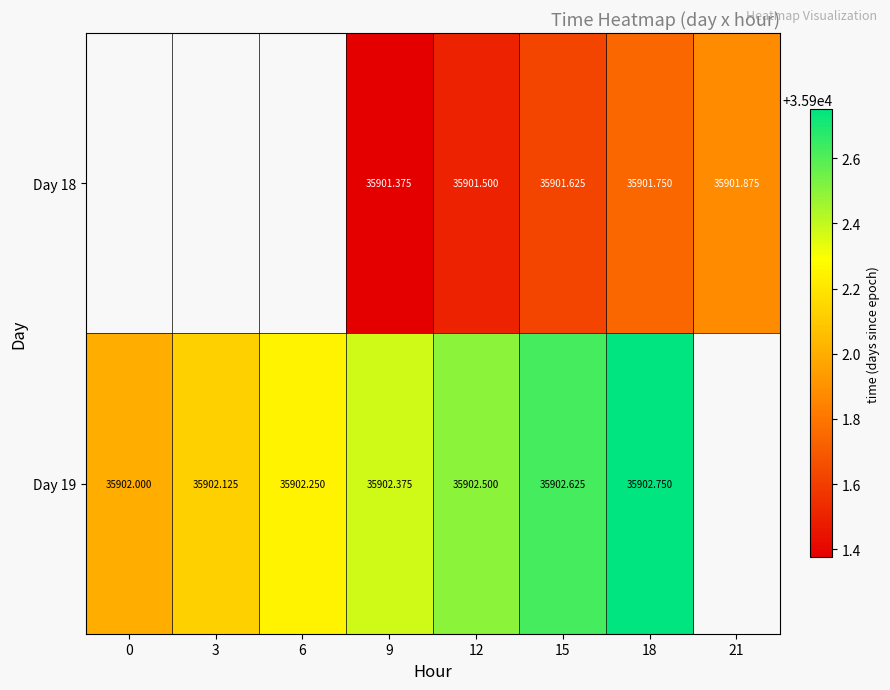

Is the value of Day 19 at 15 greater than the value of Day 18 at 15?

Yes